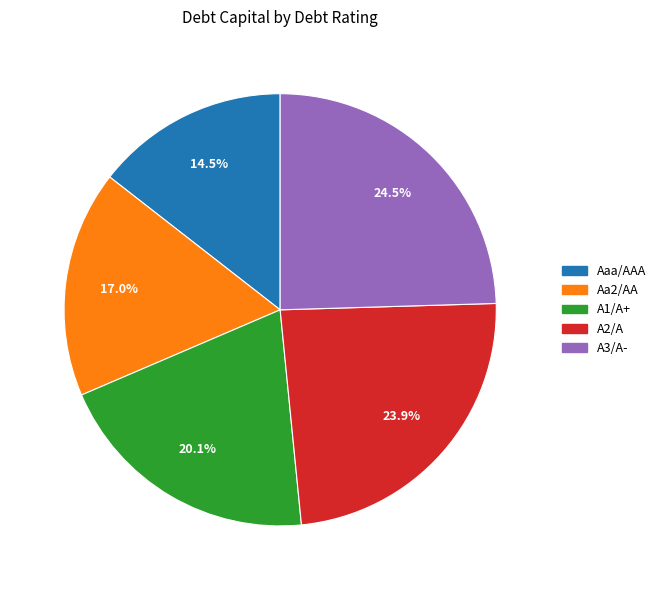

Which category has the biggest portion of the pie?

A3/A-